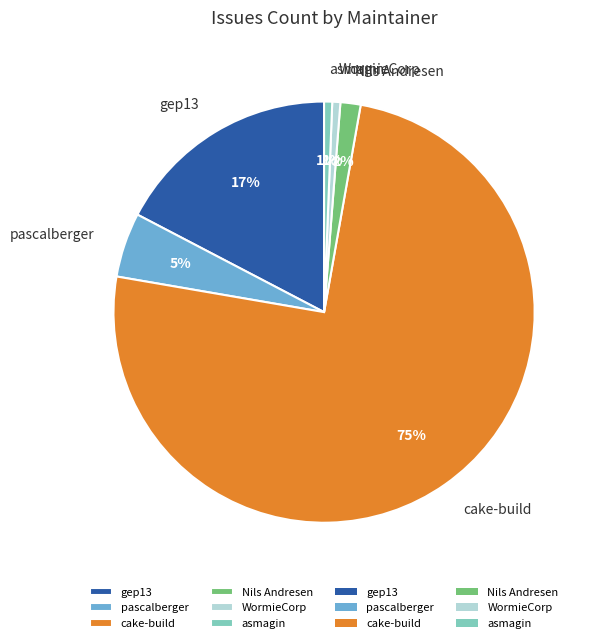

Which category accounts for the majority?

cake-build